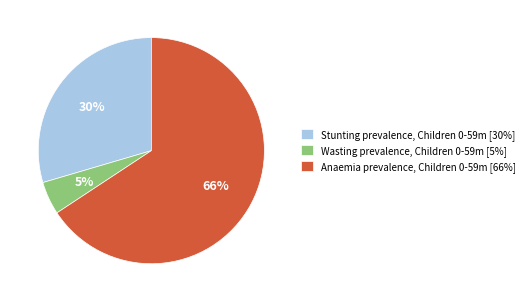

Is there any slice that represents more than half of the pie?

Yes